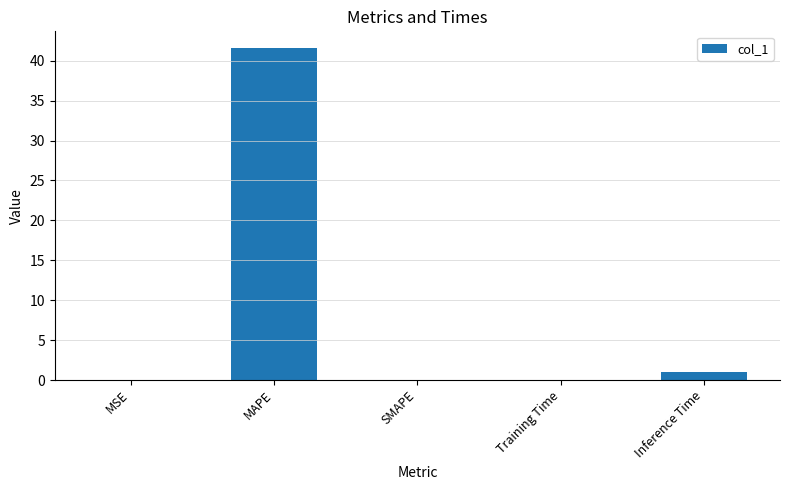

Is it true that the value at SMAPE is -21.7?

False